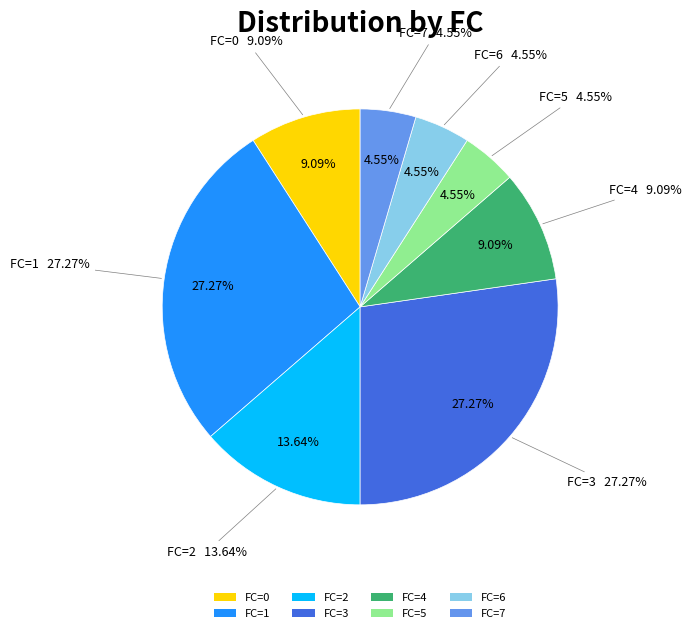

What is the change in value from 1 to 6?

-5